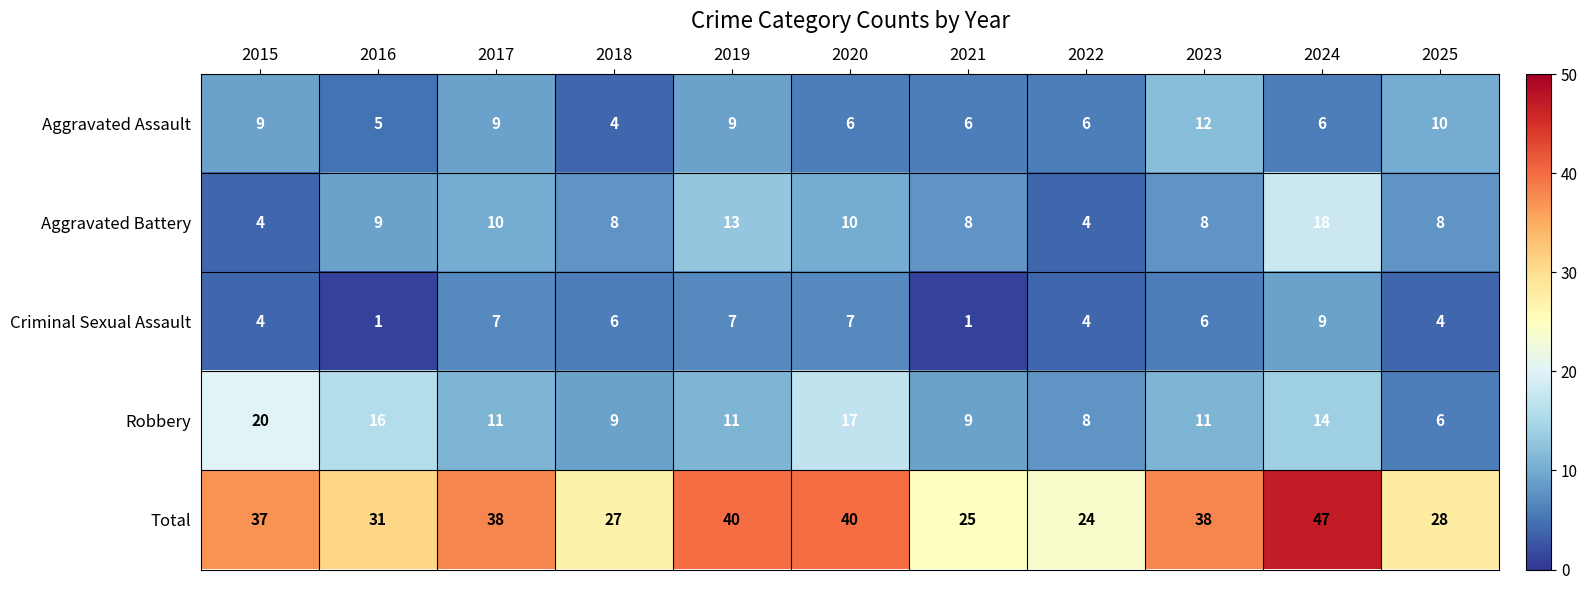

What is the sum of the Aggravated Battery values at 2015 and 2020?

14